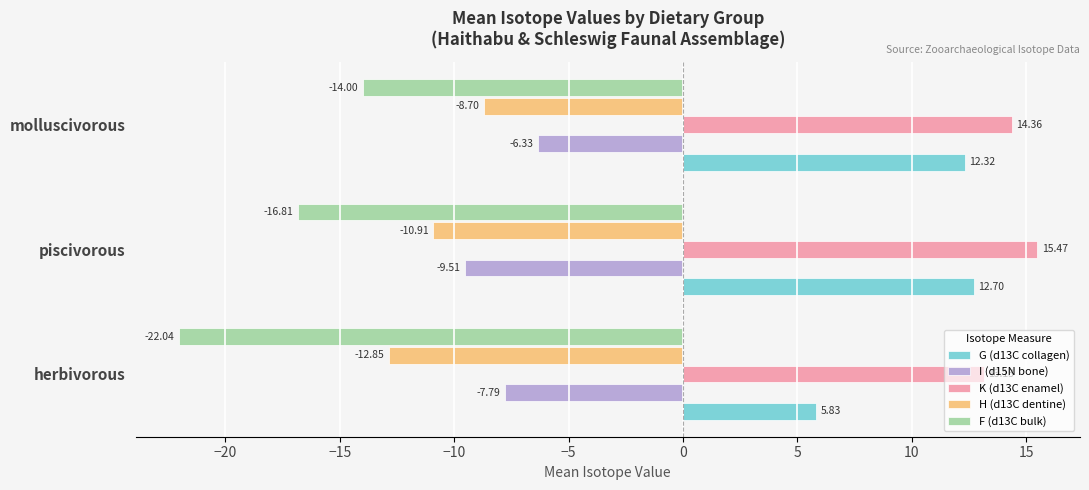

What is the difference between the highest and lowest values at molluscivorous?

28.4